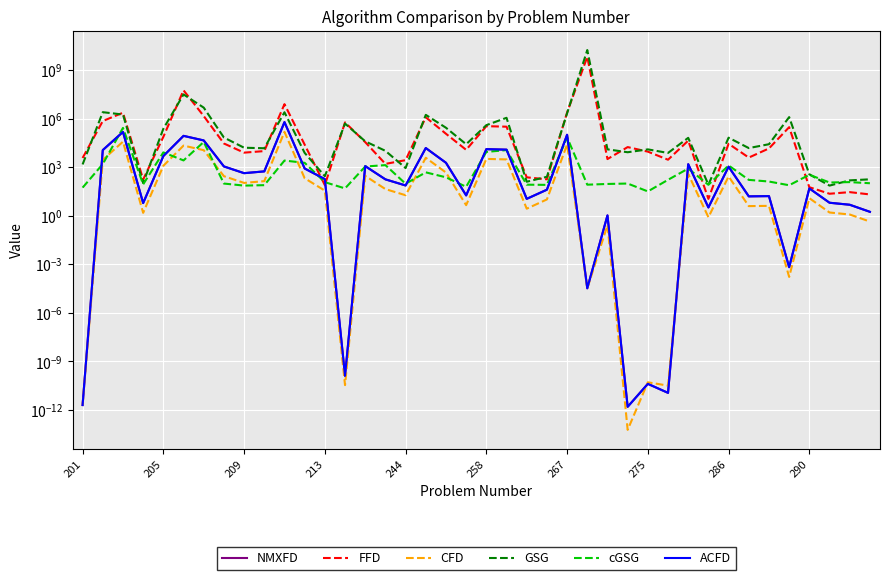

What is the sum of the GSG values at 10 and 18?

2743487.3